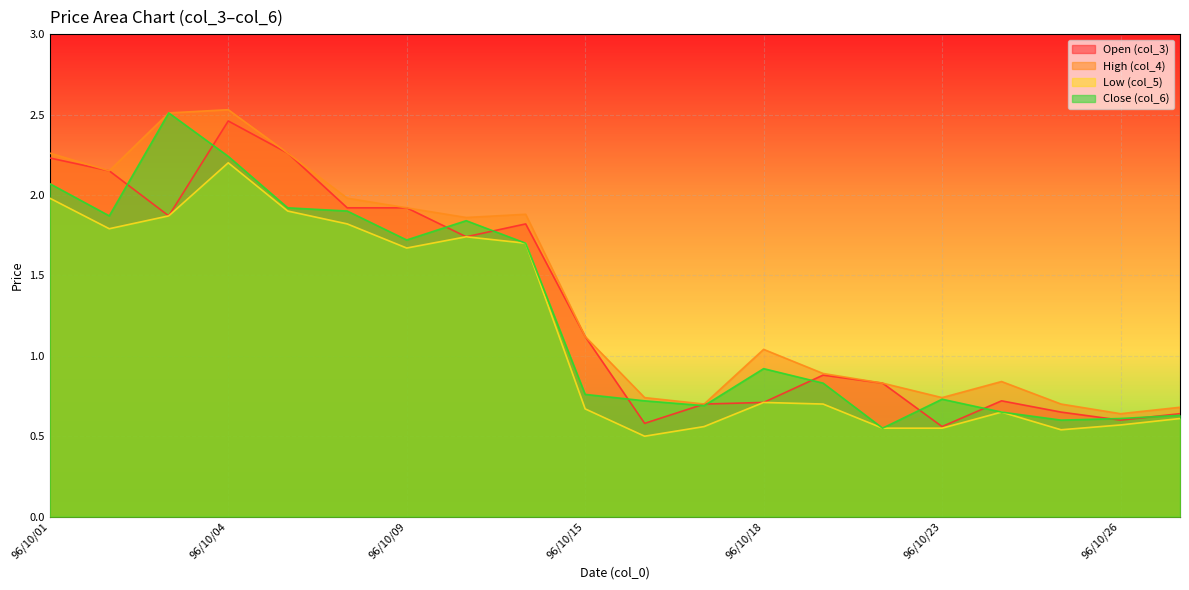

The value of col_5 at 96/10/15 is 0.7. True or false?

True